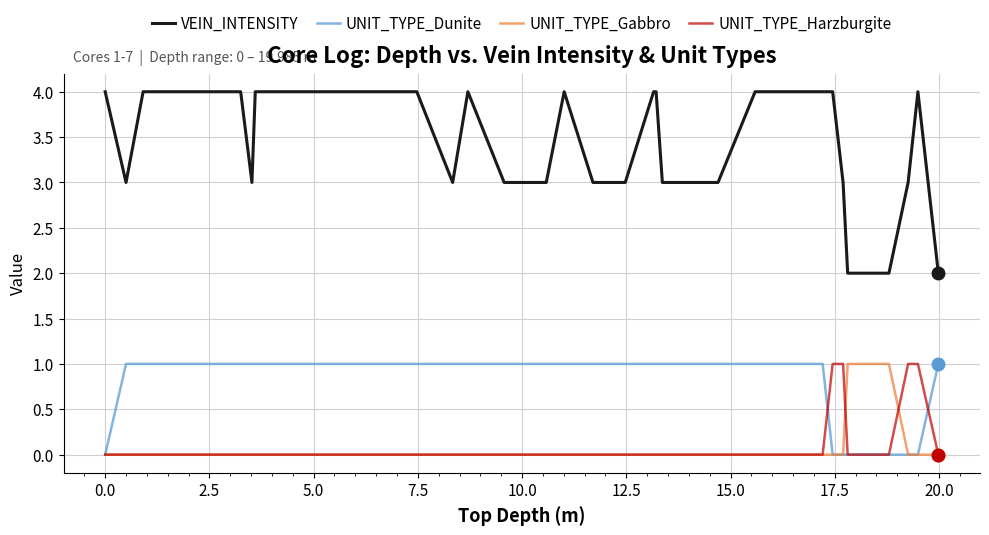

What is the greatest value displayed?

4